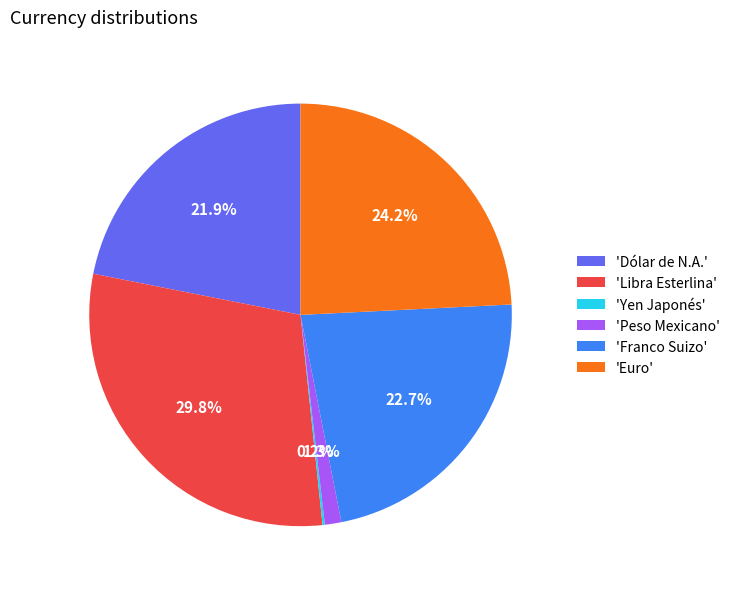

What is the total percentage of 'Euro' and 'Franco Suizo'?

46.9%